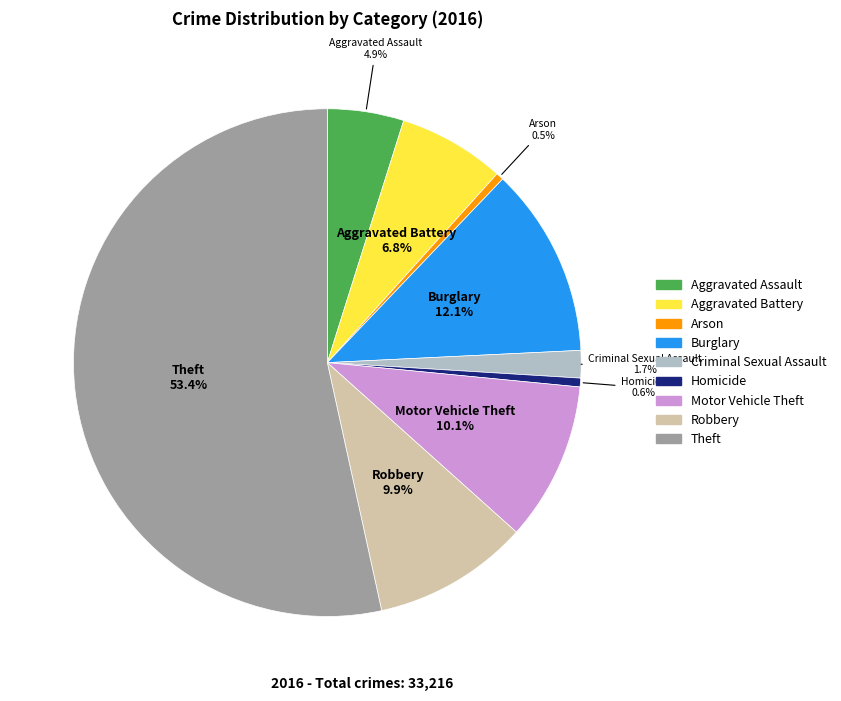

How many segments does this pie chart have?

9